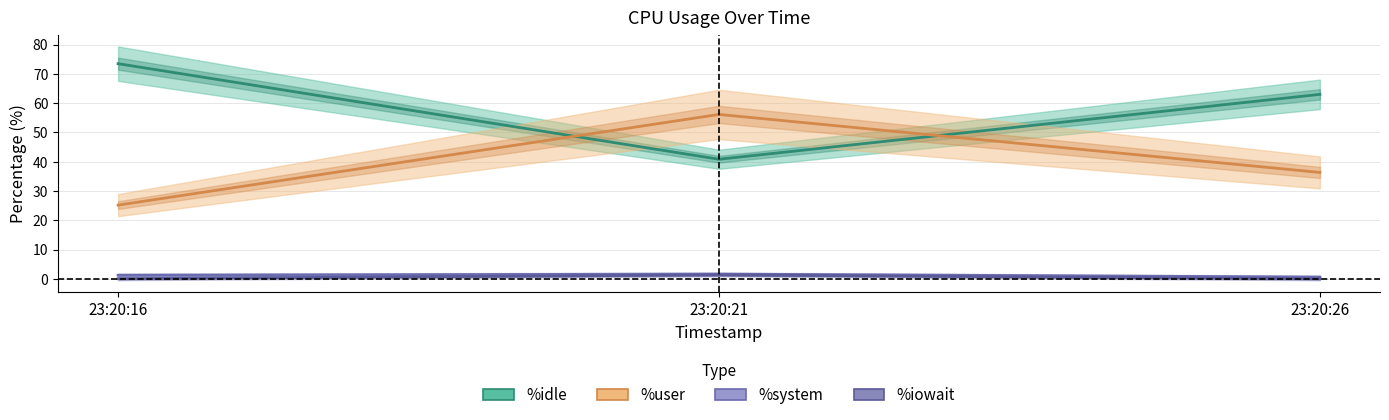

At which label does %idle first exceed 63?

23:20:16